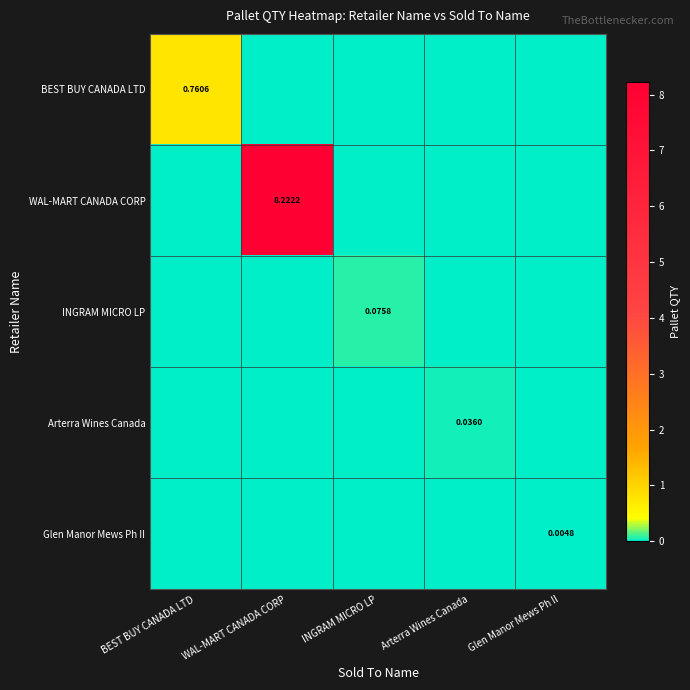

Which series has the largest total across all categories?

WAL-MART CANADA CORP